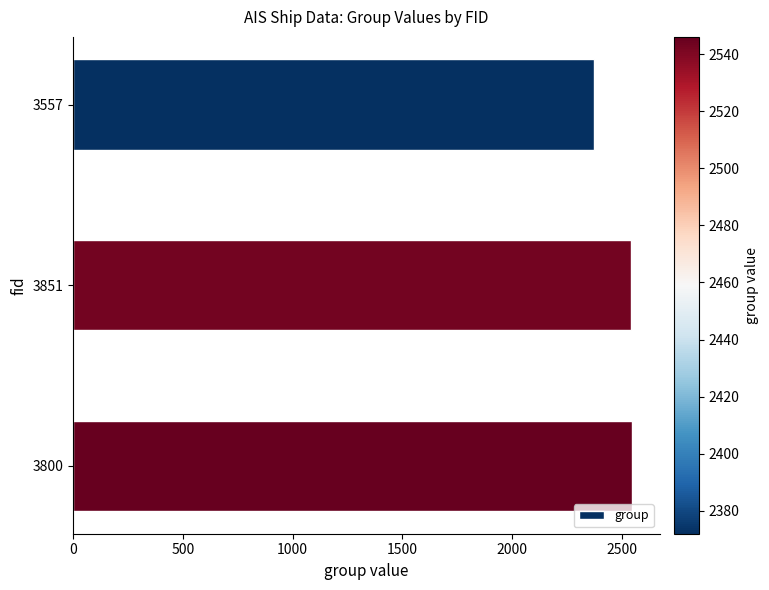

What is the label of the 1st bar from the bottom?

3800